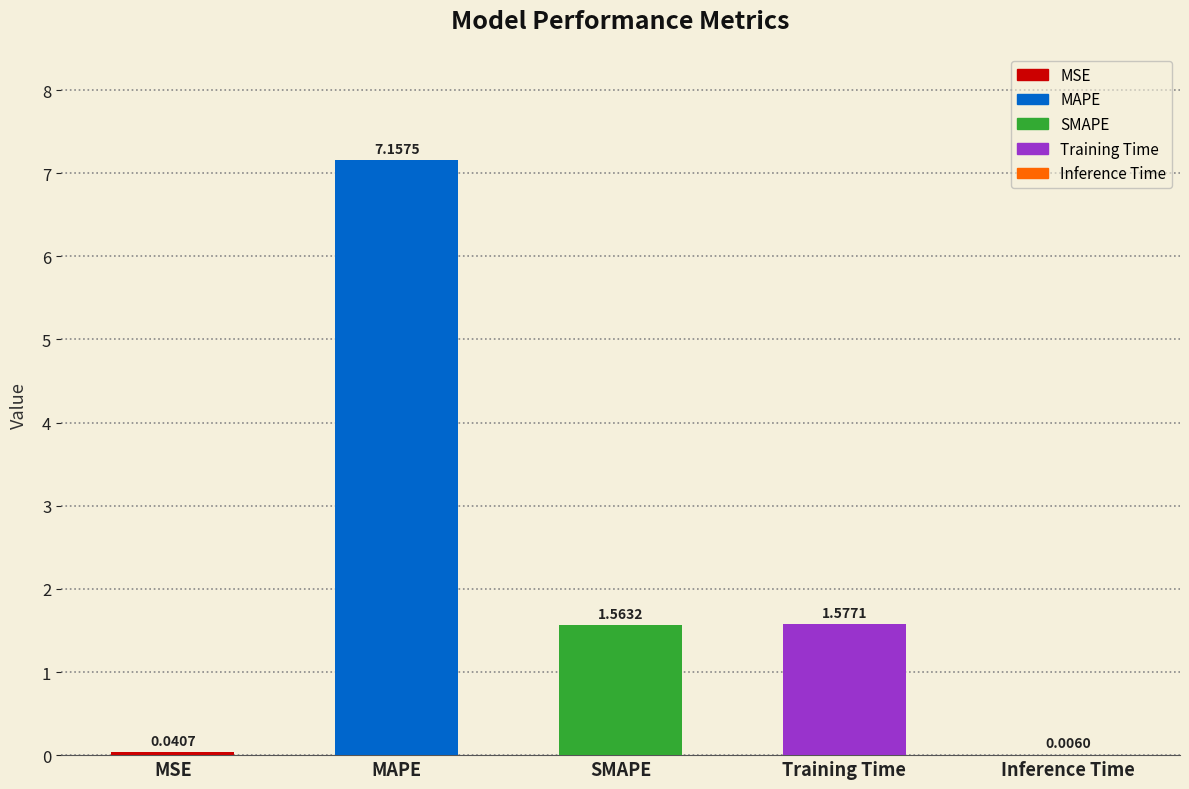

Which has a higher value, Inference Time or SMAPE?

SMAPE